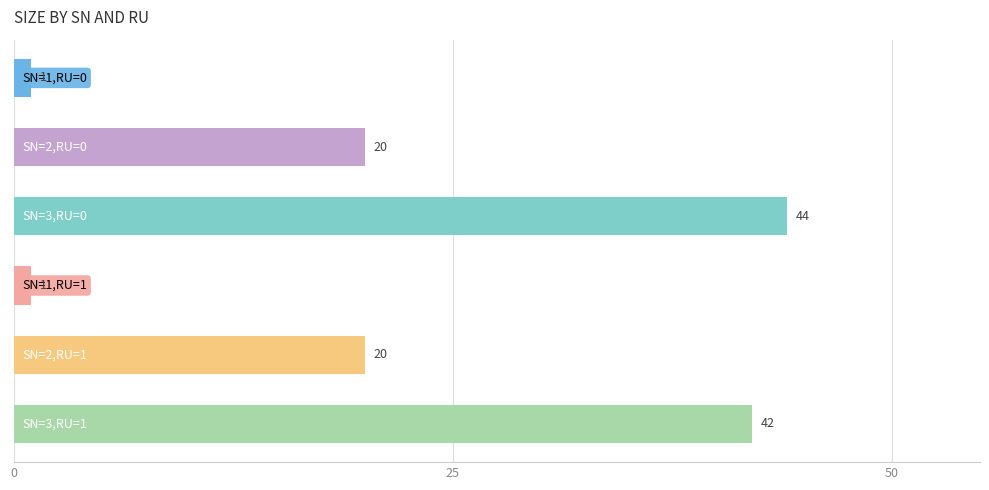

Reading top to bottom, what are all the values shown in this chart?

1	20	44	1	20	42